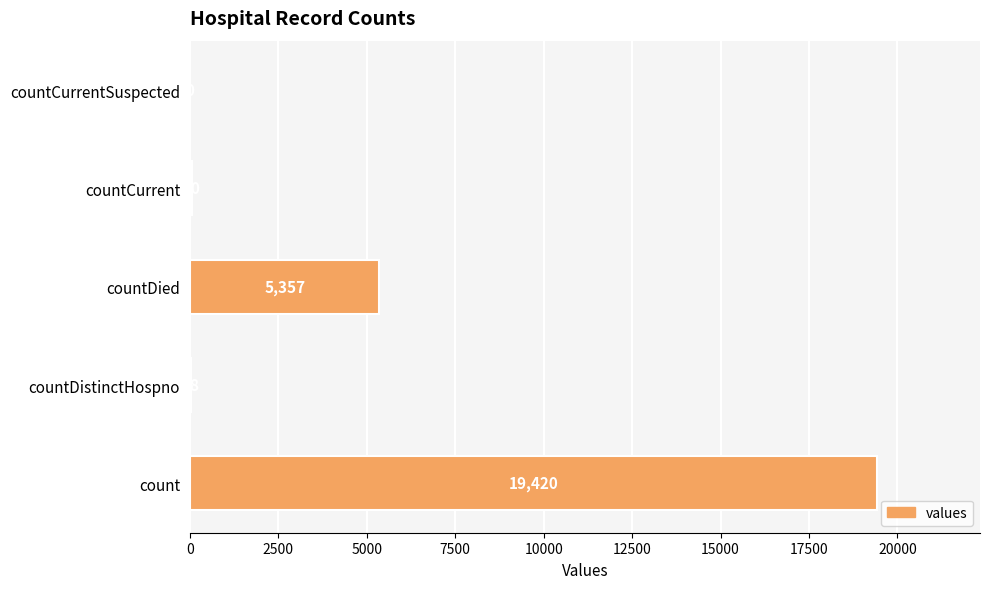

What is the average value?

4975